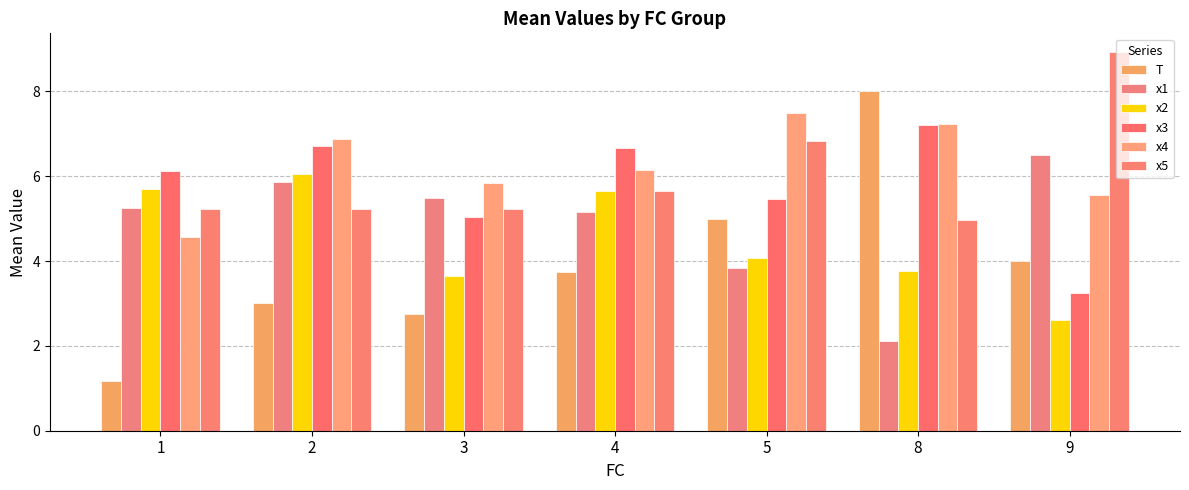

What are all the series names shown in the legend?

T, x1, x2, x3, x4, x5